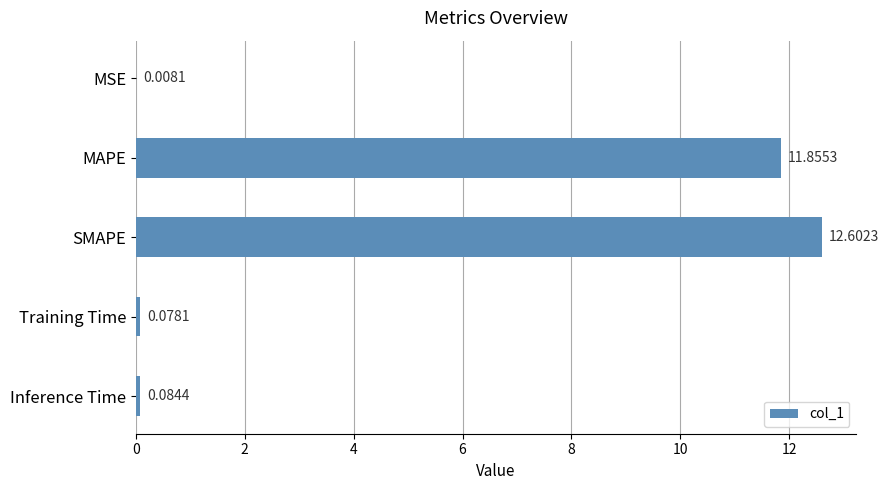

What is the change in value from SMAPE to Training Time?

-12.5